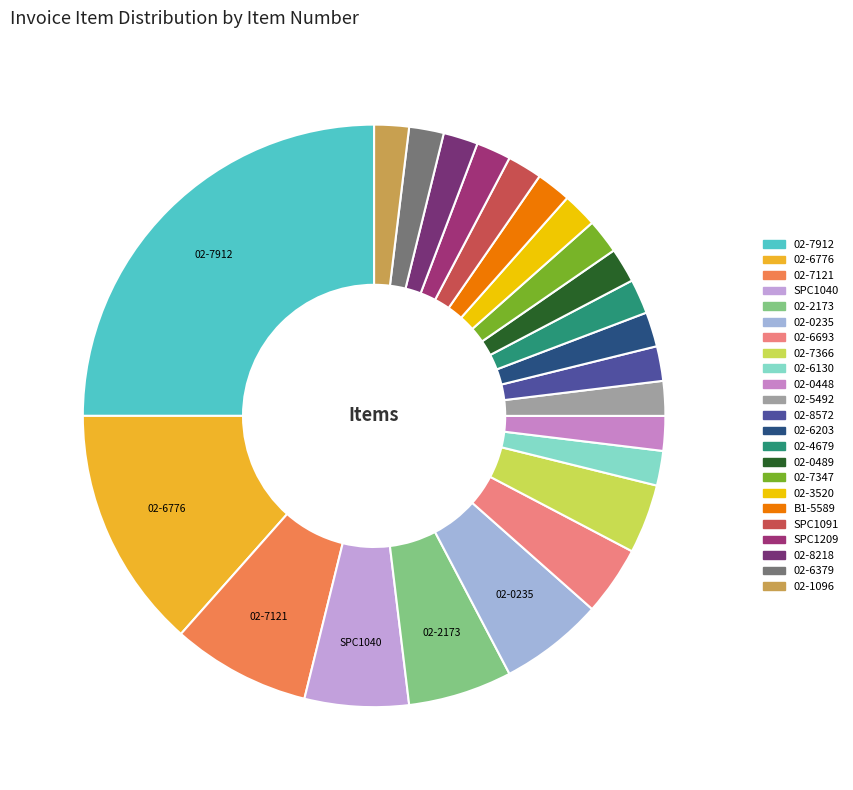

The 02-3520 slice represents 2% of the pie. True or false?

True